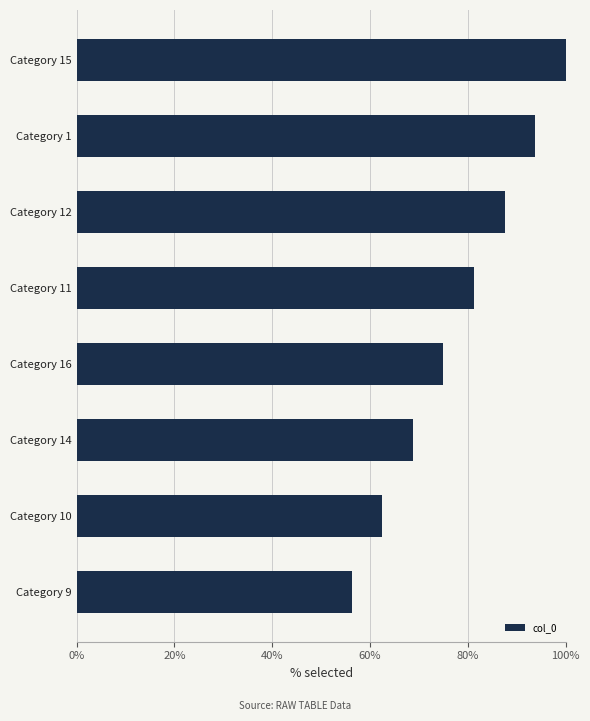

Rank the categories by value from lowest to highest.

Category 9, Category 10, Category 14, Category 16, Category 11, Category 12, Category 1, Category 15